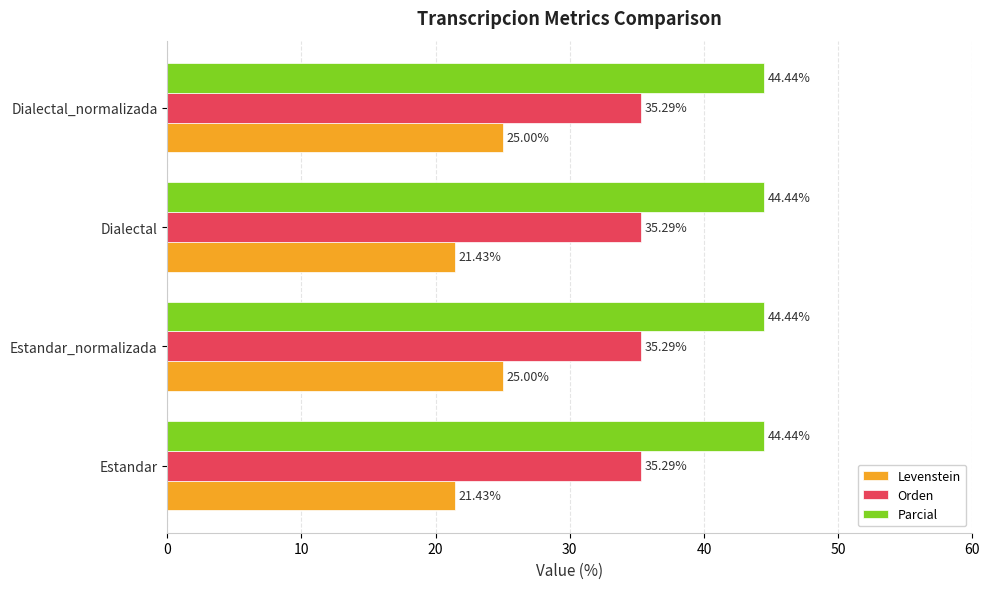

Which series has the widest spread of values?

Levenstein